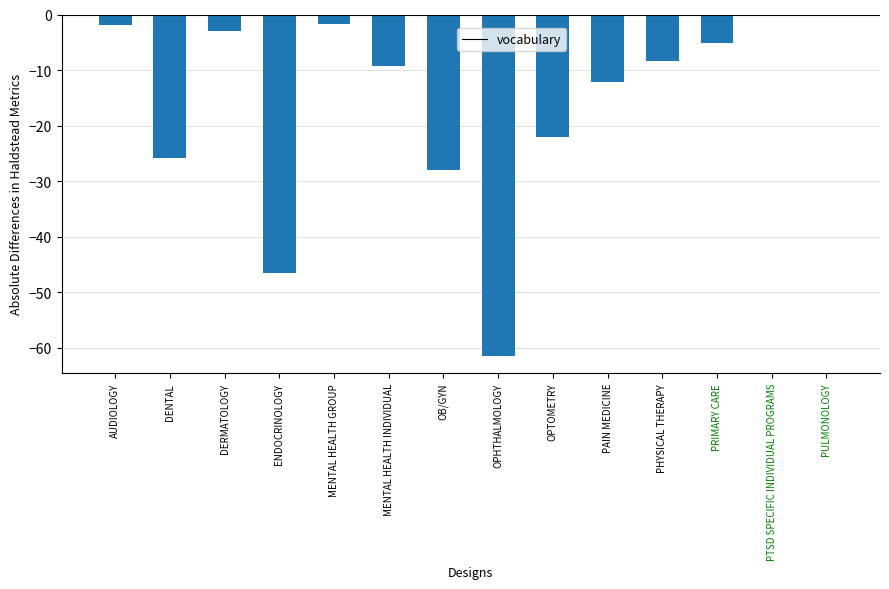

What is the change in value from DERMATOLOGY to PRIMARY CARE?

-2.2